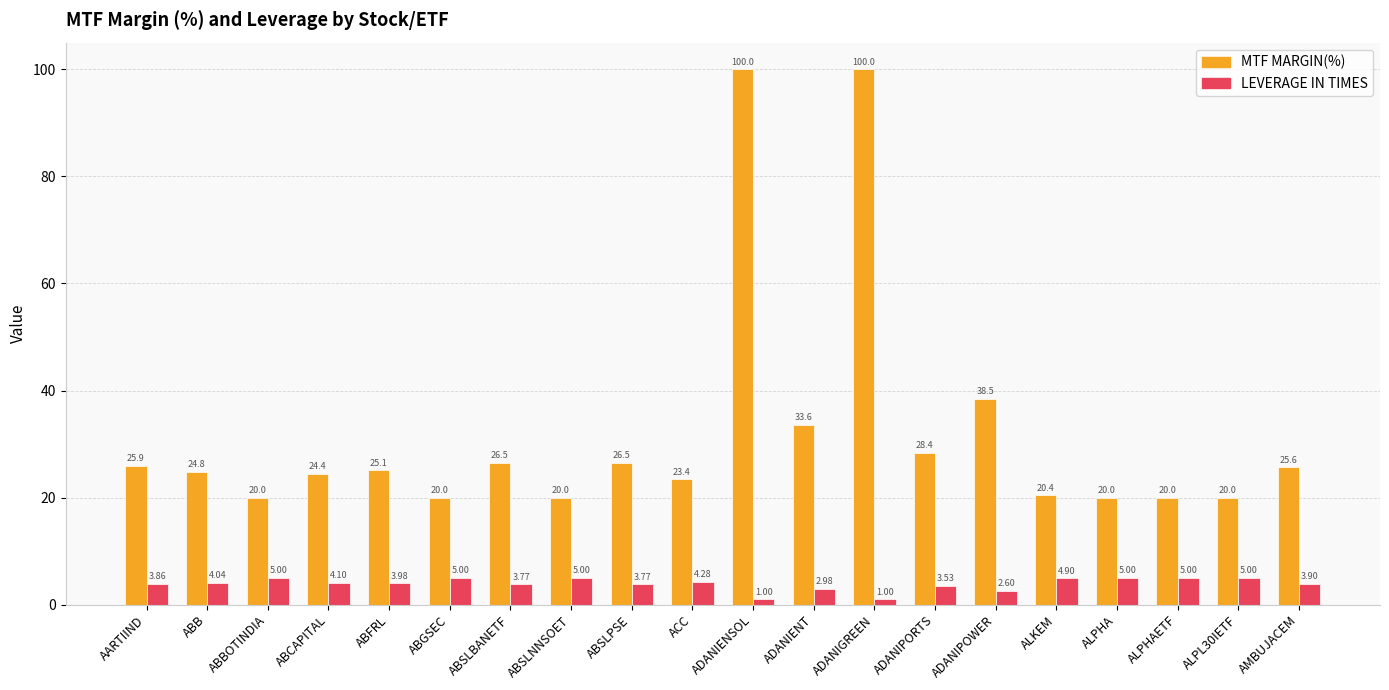

What is the difference between the second highest and second lowest values in the MTF MARGIN(%) series?

80.0